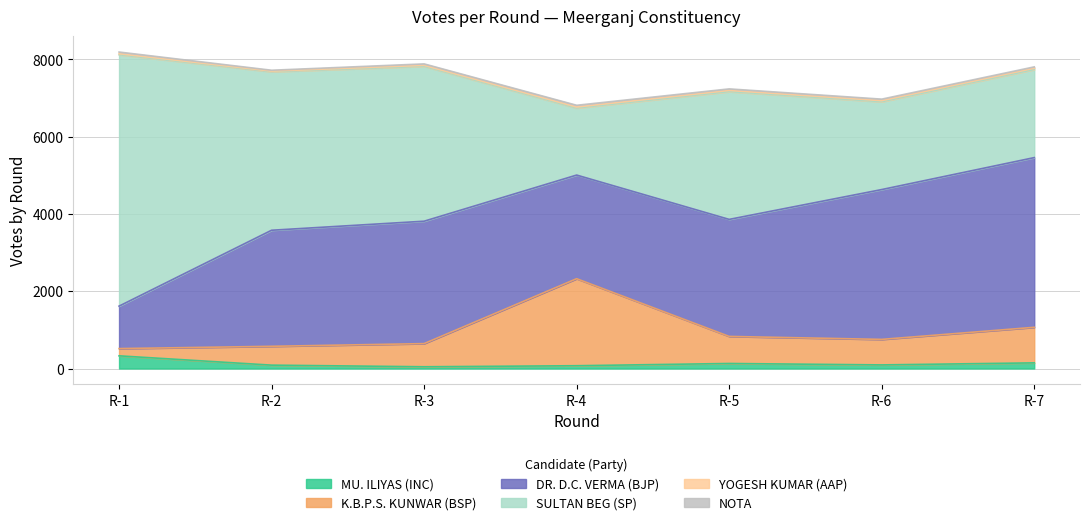

What are all the series names shown in the legend?

MU. ILIYAS (INC), K.B.P.S. KUNWAR (BSP), DR. D.C. VERMA (BJP), SULTAN BEG (SP), YOGESH KUMAR (AAP), NOTA